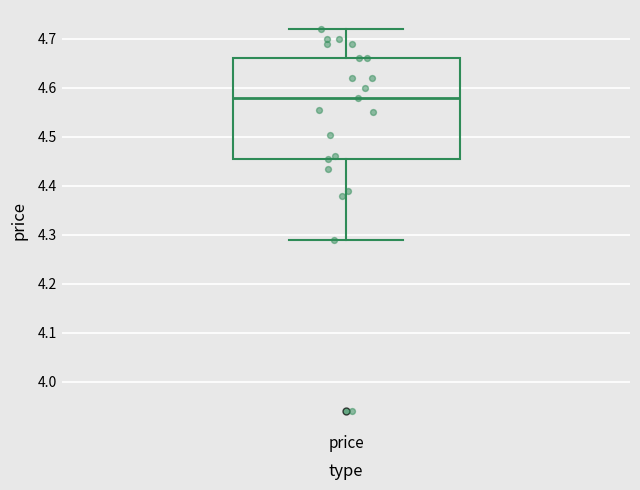

Read this box plot against the y-axis: the position of the median line, the range covered by the box, and the ends of both whiskers. The values are not printed on the chart, so give them approximately, as read against the axis.

median 4.58, box 4.45 to 4.66, whiskers 4.29 to 4.72